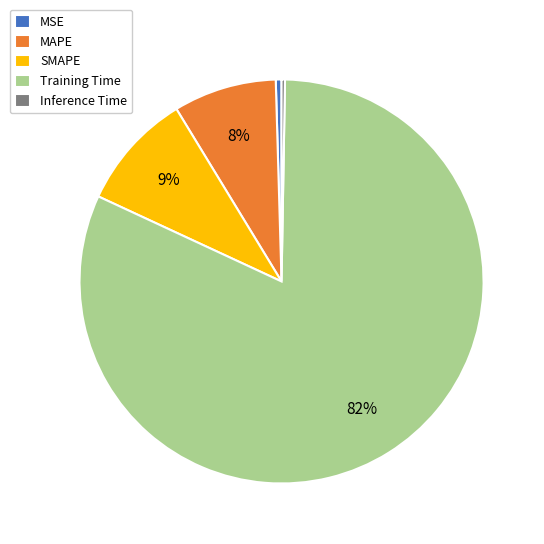

Combined, do MAPE and MSE account for over 50%?

No